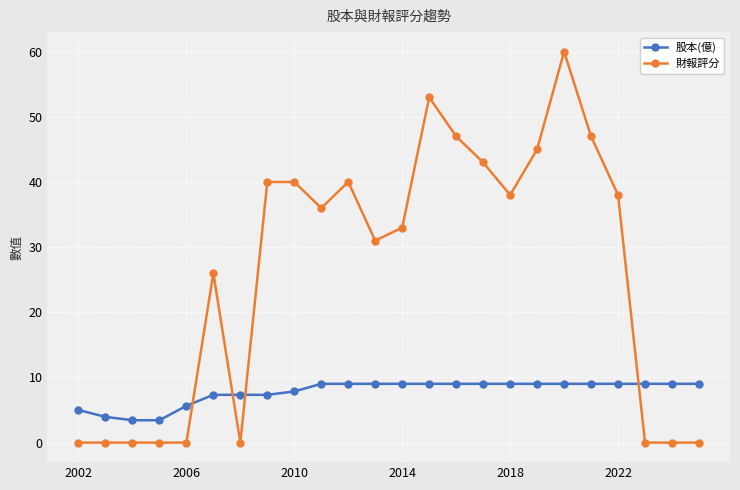

At how many categories does at least one series exceed 16?

15